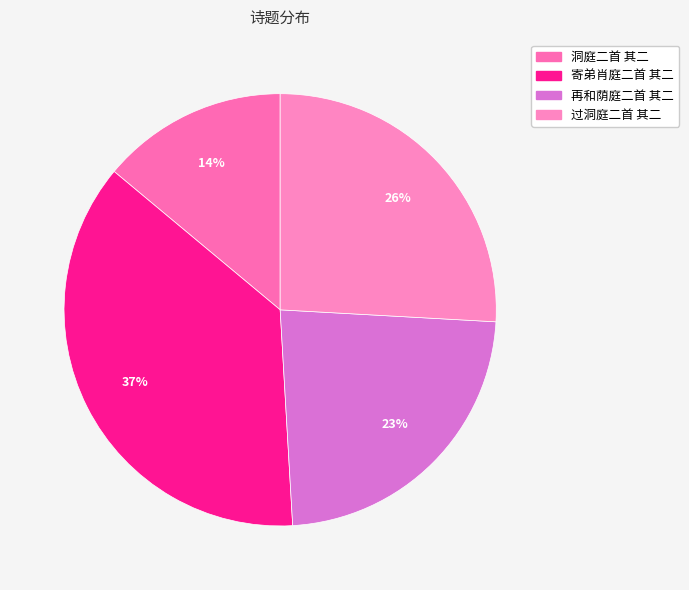

Is 过洞庭二首 其二 the majority of the pie?

No